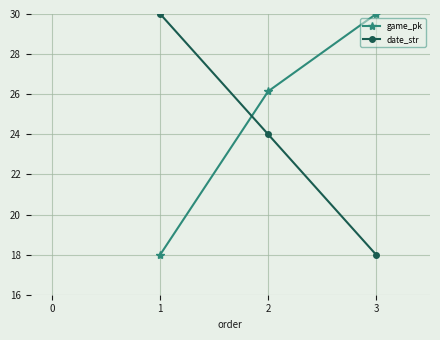

Count the number of categories in the chart.

3